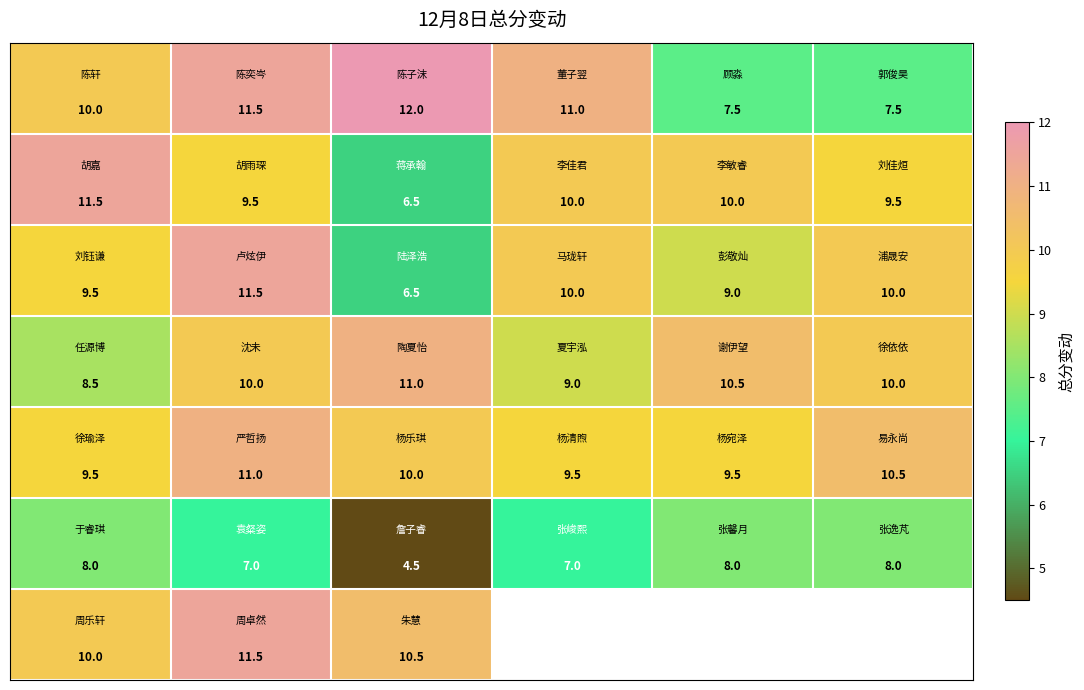

How many data points does each series have?

6